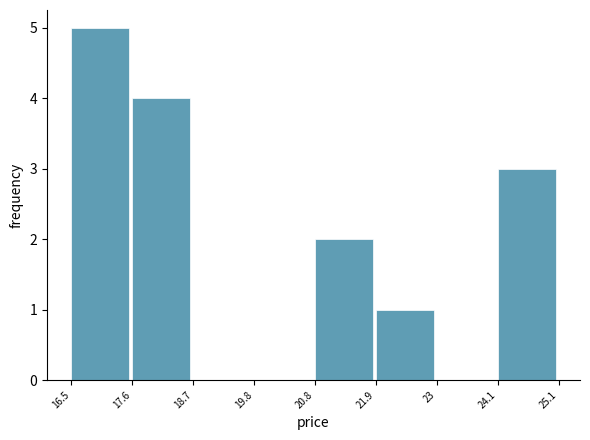

Reading left to right, transcribe this chart: for each bar, give the range it covers on the x-axis and its height. The values are not printed on the chart, so give them approximately, as read against the axis.

16.5 to 17.6: 5
17.6 to 18.7: 4
18.7 to 19.8: 0
19.8 to 20.8: 0
20.8 to 21.9: 2
21.9 to 23: 1
23 to 24.1: 0
24.1 to 25.1: 3